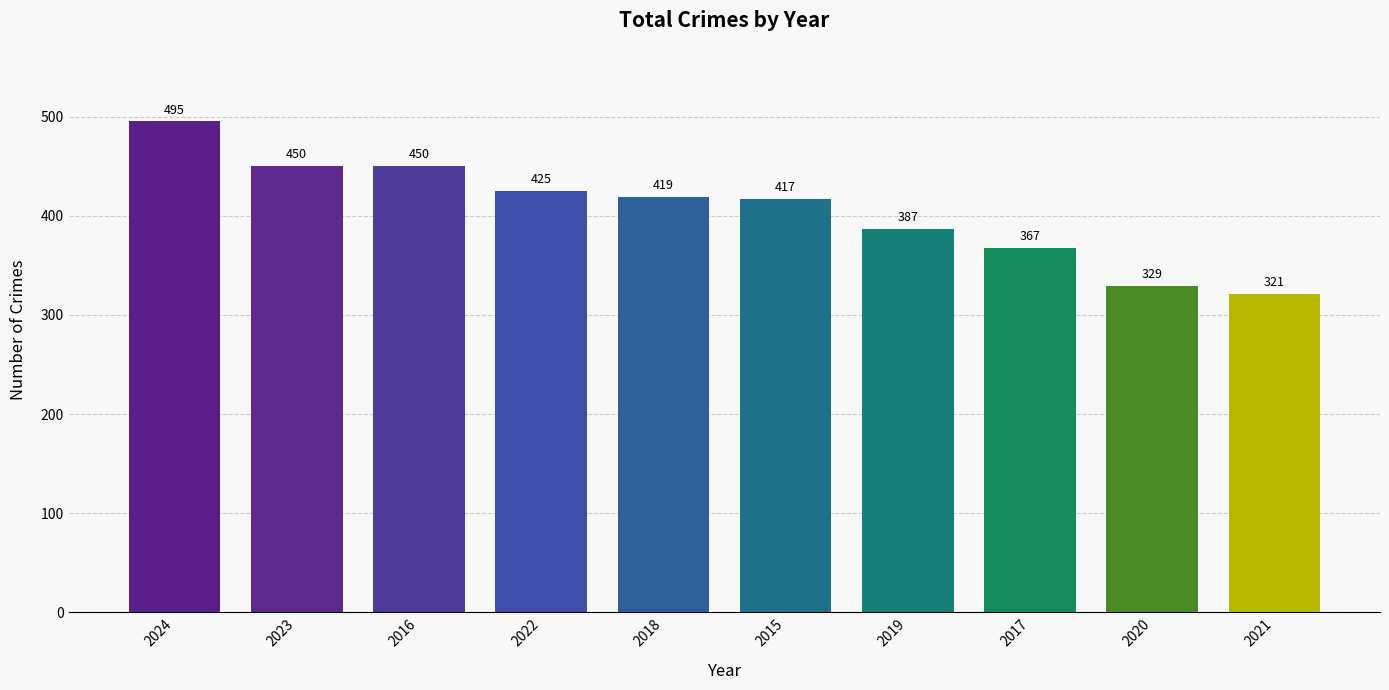

What is the difference between the maximum and minimum values?

174